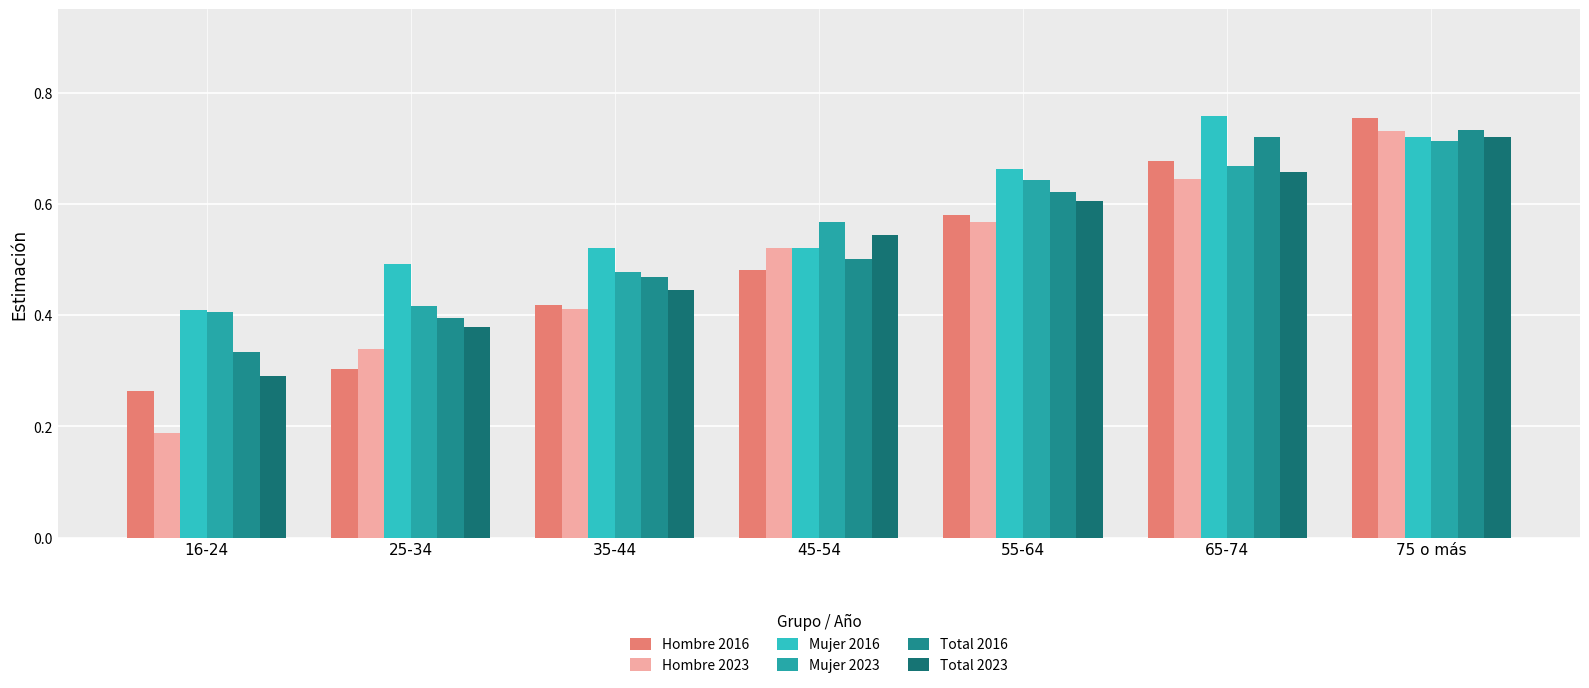

At which label is Hombre 2016 closest to 0?

16-24